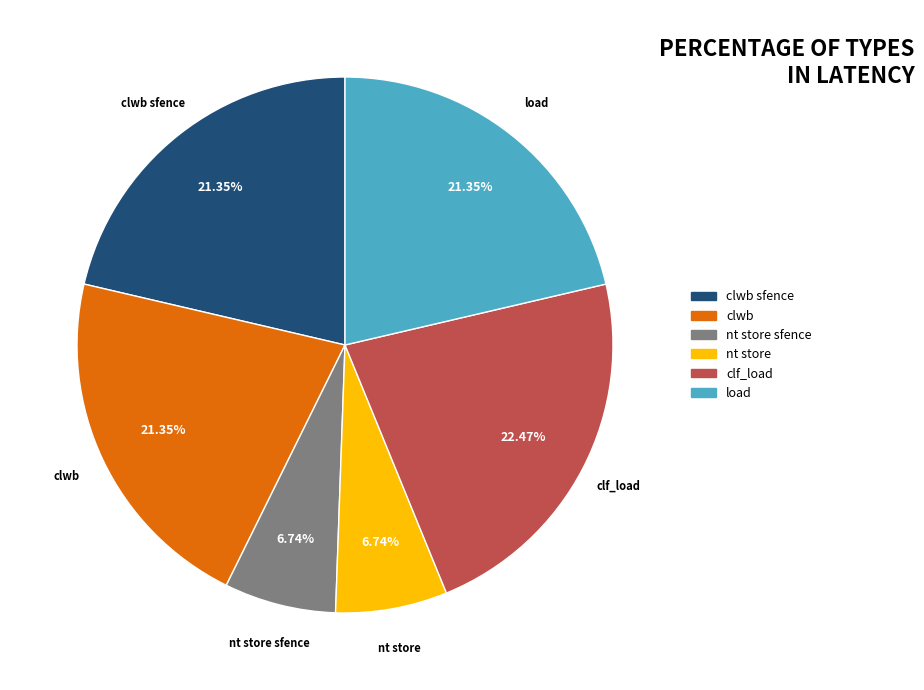

Does any single category account for the majority?

No